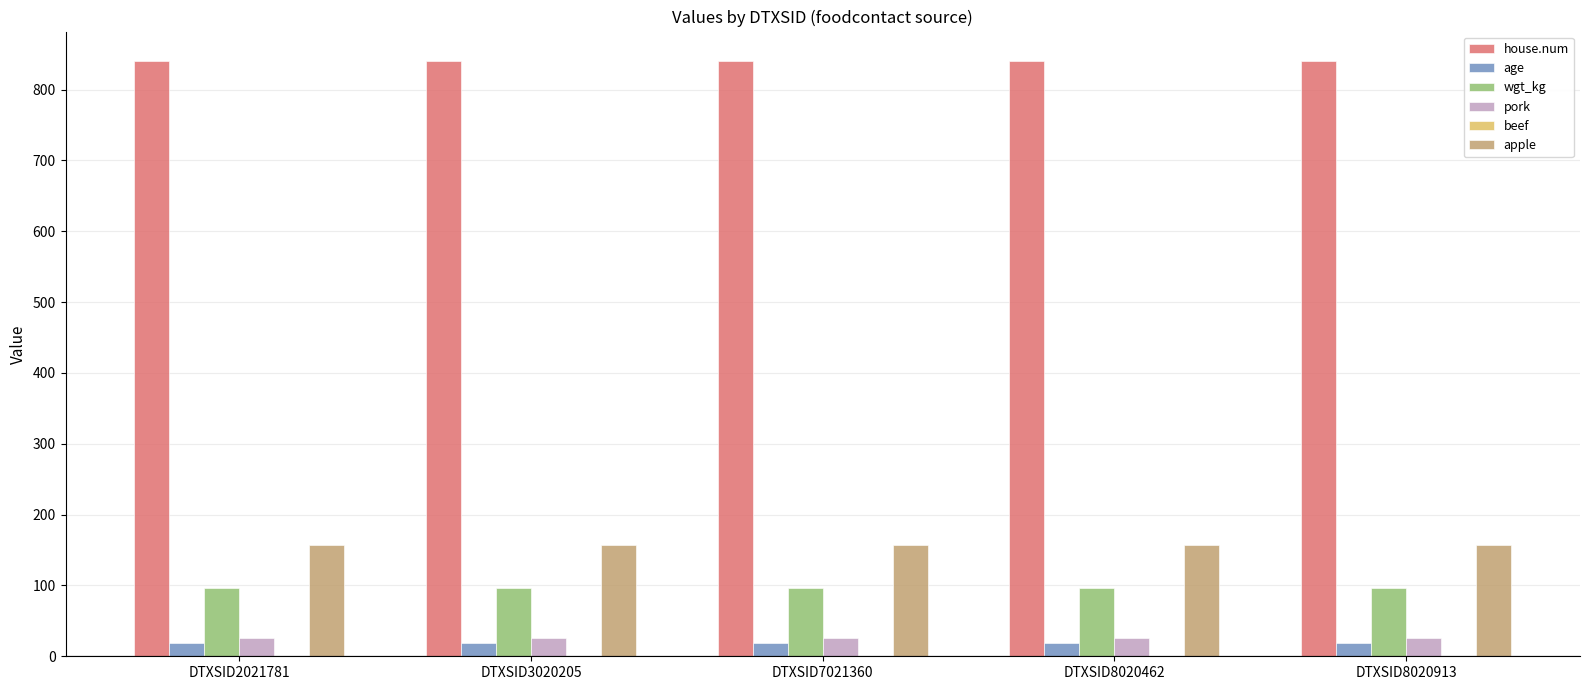

What is the sum of the pork values at DTXSID7021360 and DTXSID8020913?

52.0